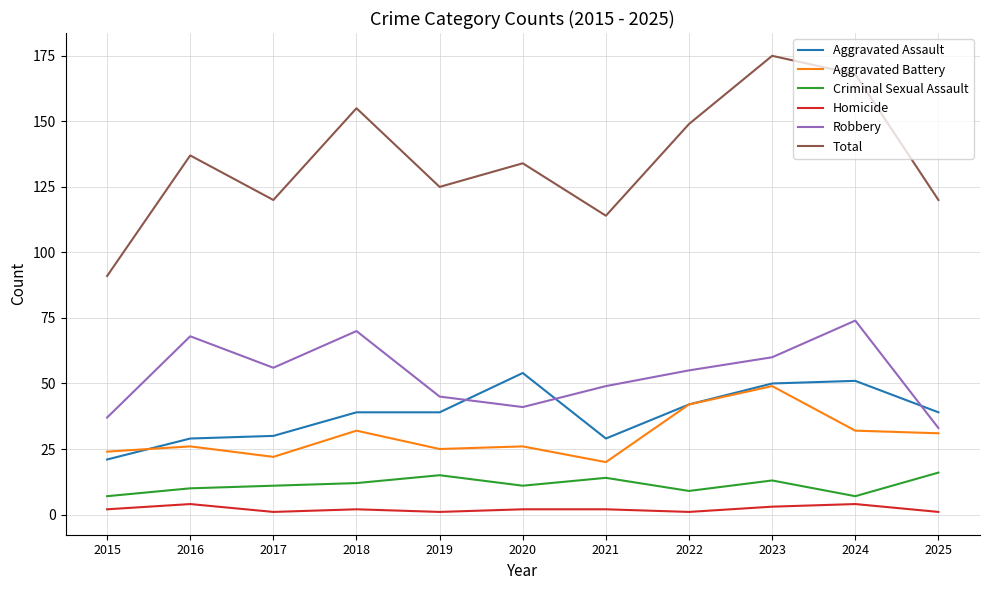

What is the difference between the maximum and second lowest values in the Aggravated Battery series?

27